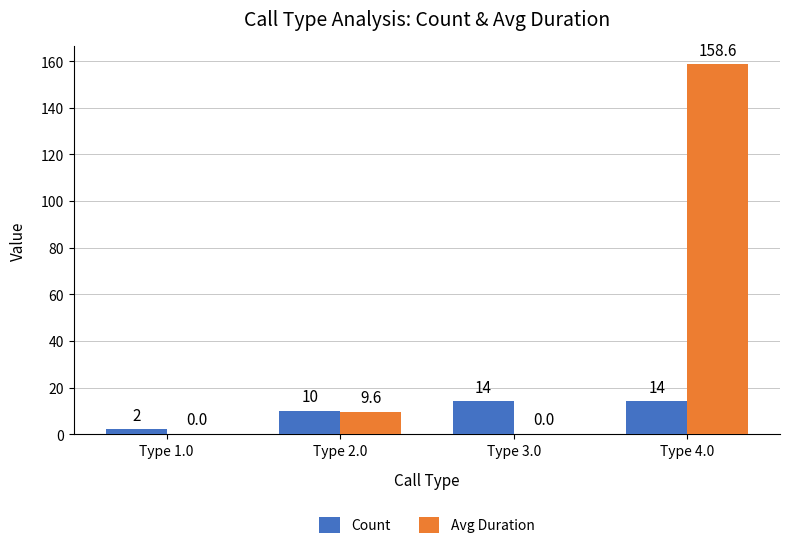

Is the value of Avg Duration at Type 1.0 greater than the value of Count at Type 4.0?

No